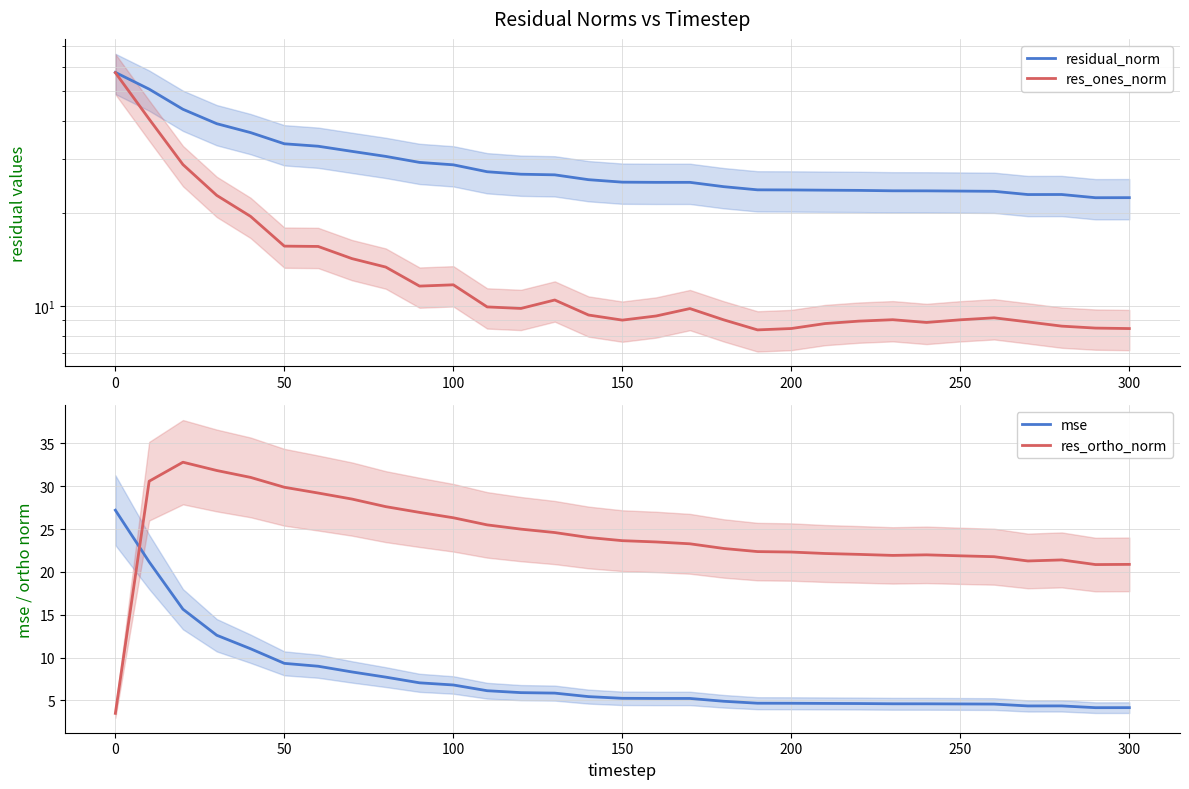

In residual_norm, how many points are lower than both neighbors (excluding endpoints)?

3